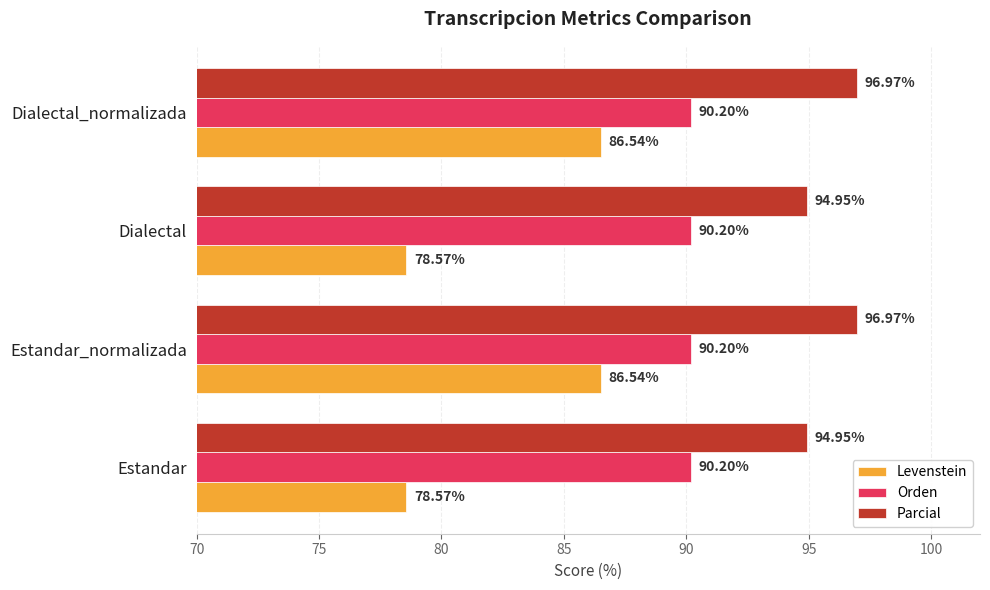

What is the difference between the Levenstein values at Estandar_normalizada and Dialectal?

8.0